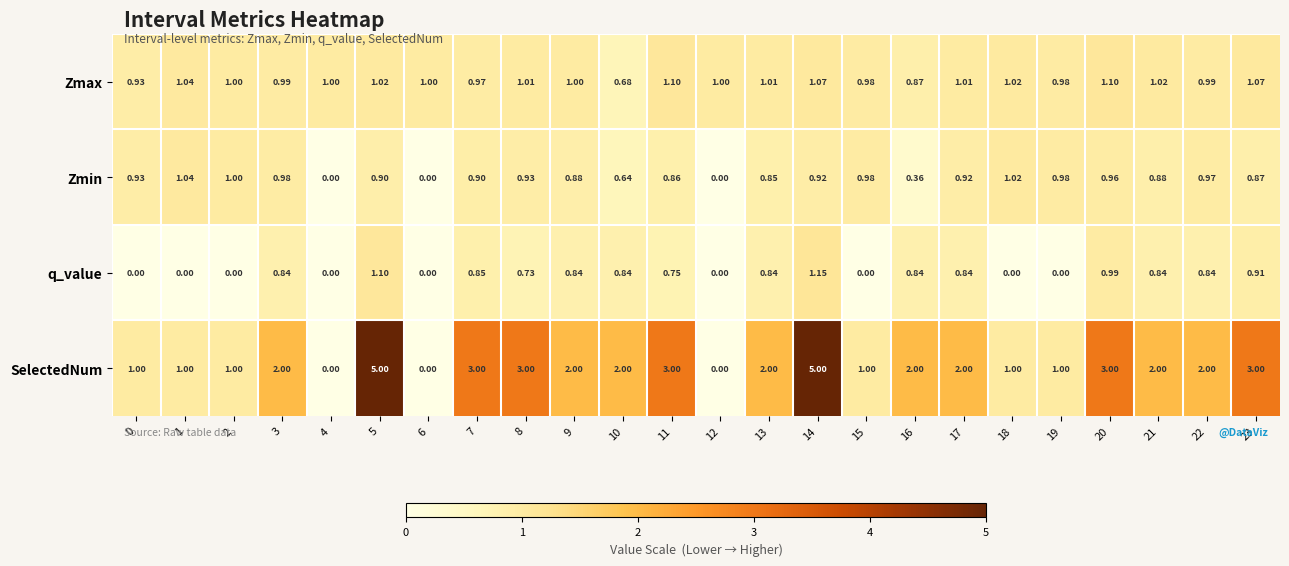

At 9, list the series in order from smallest to largest.

q_value, Zmin, Zmax, SelectedNum